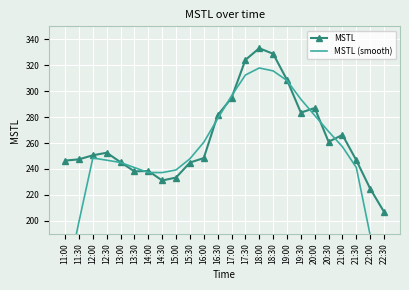

How many data points in MSTL are less than 250?

12